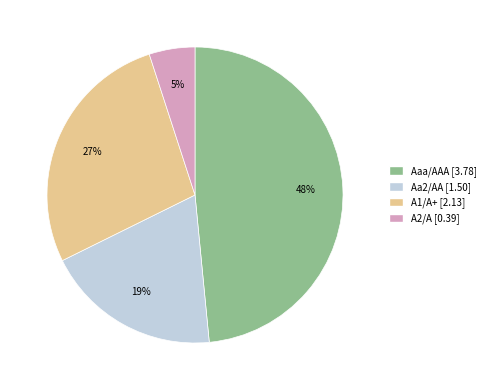

Which category has the smallest portion of the pie?

A2/A